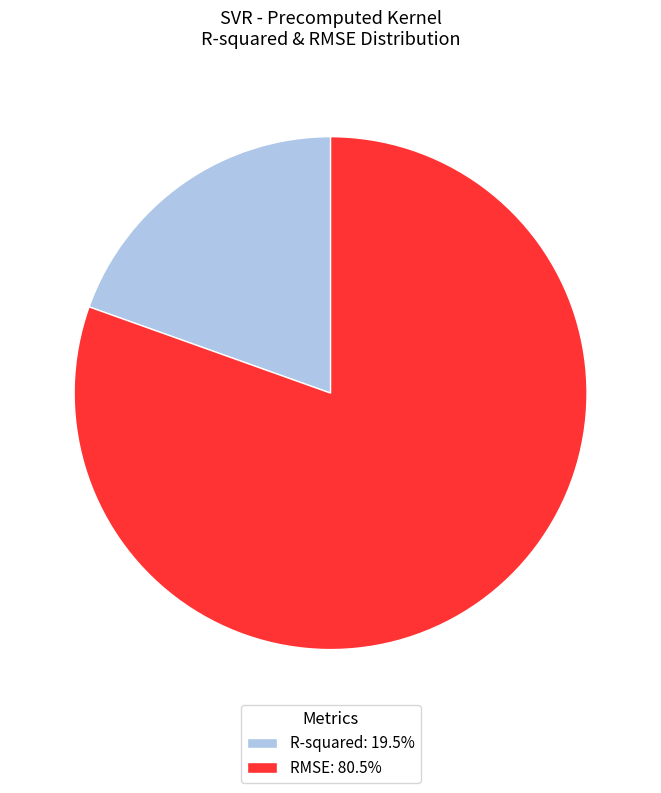

Is the sum of RMSE: 80.5% and R-squared: 19.5% greater than half?

Yes